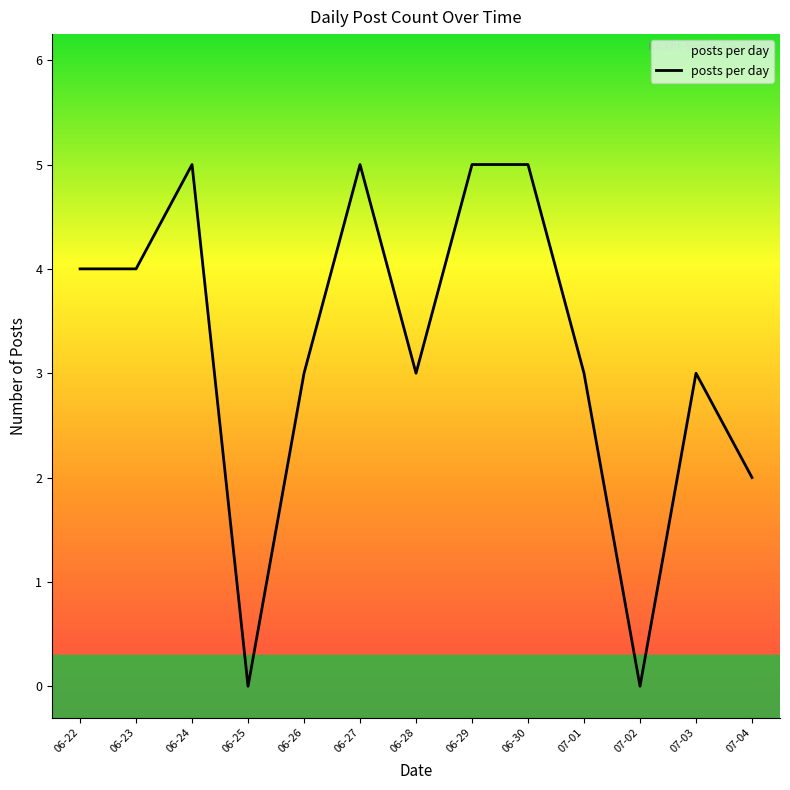

What position from the left is 07-02?

11